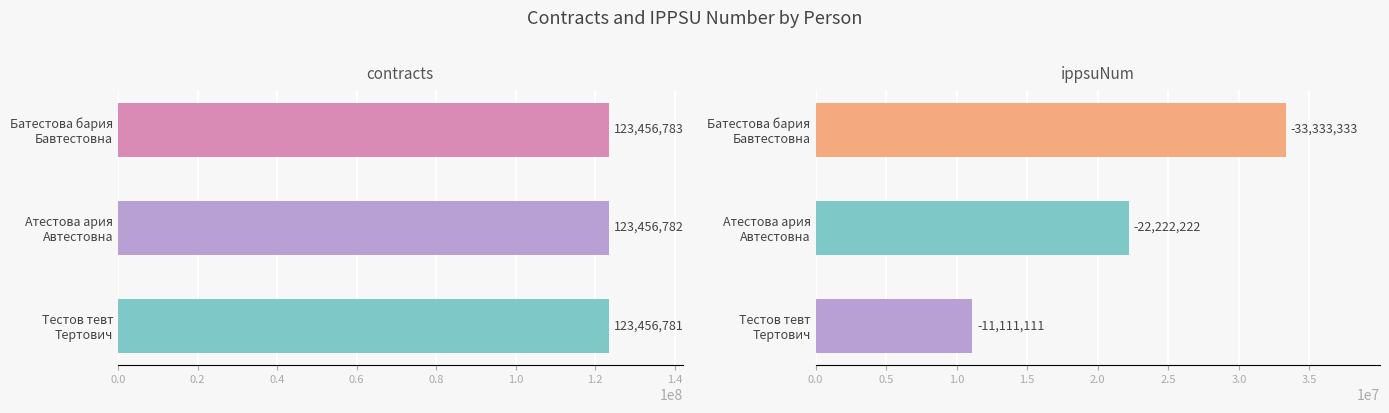

The value of ippsuNum at Батестова бария Бавтестовна is 51593711. True or false?

False